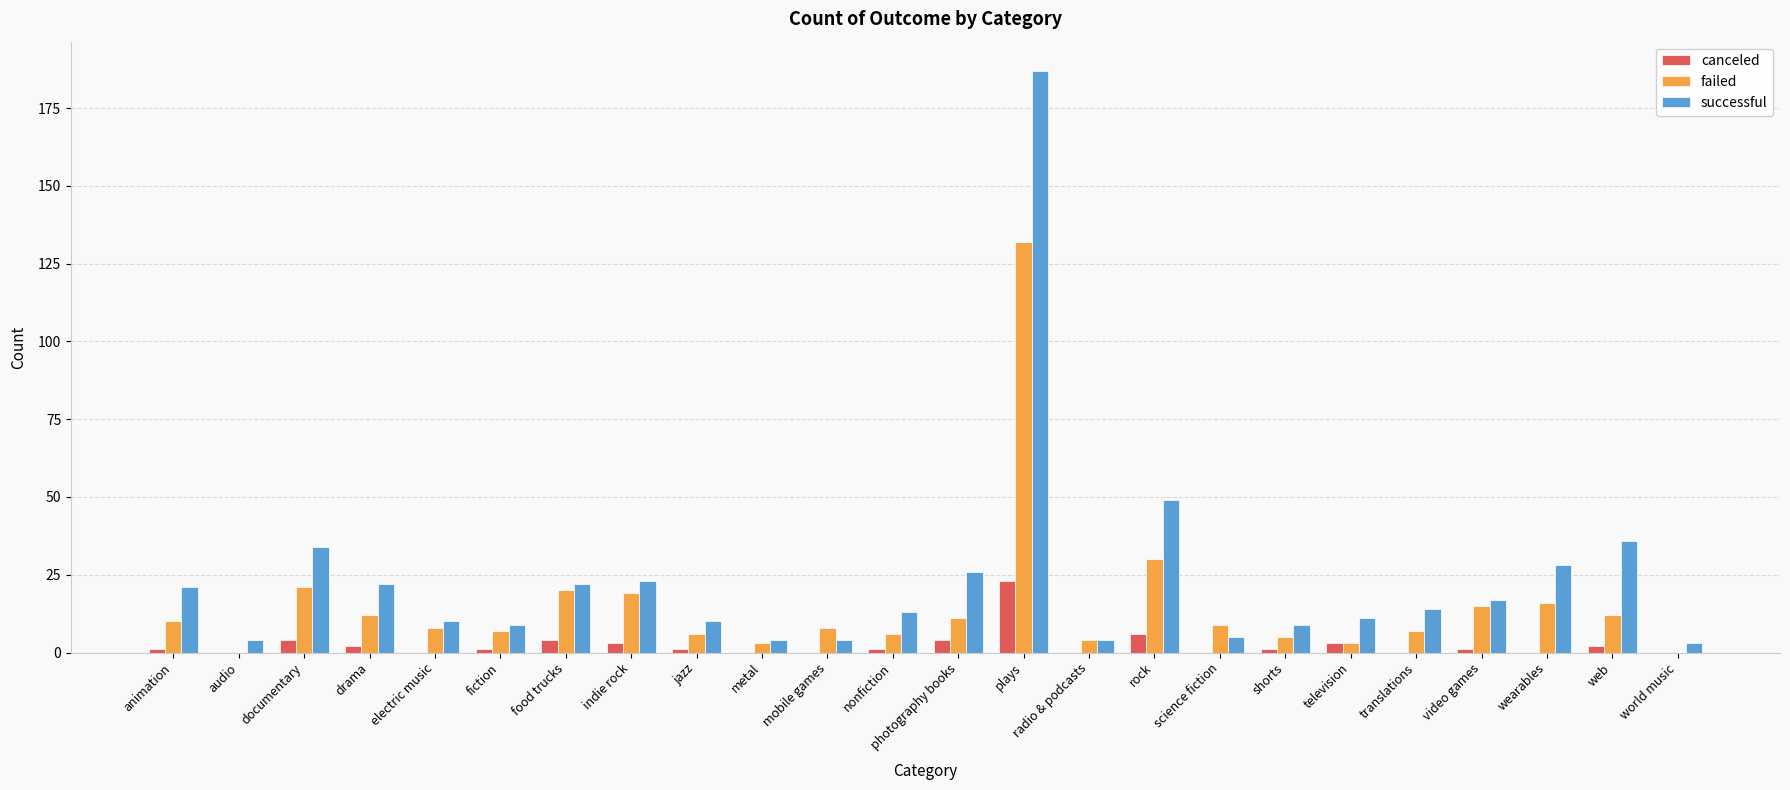

What is the total value across all series at wearables?

44